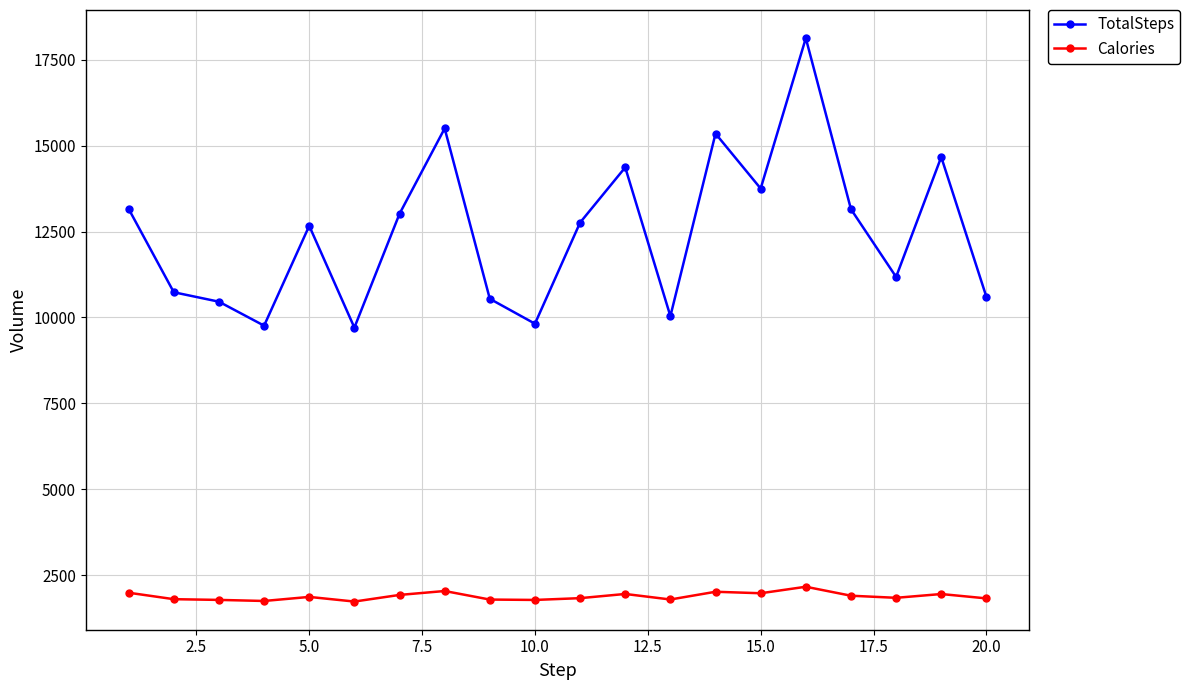

What is the highest value of the TotalSteps series?

18134